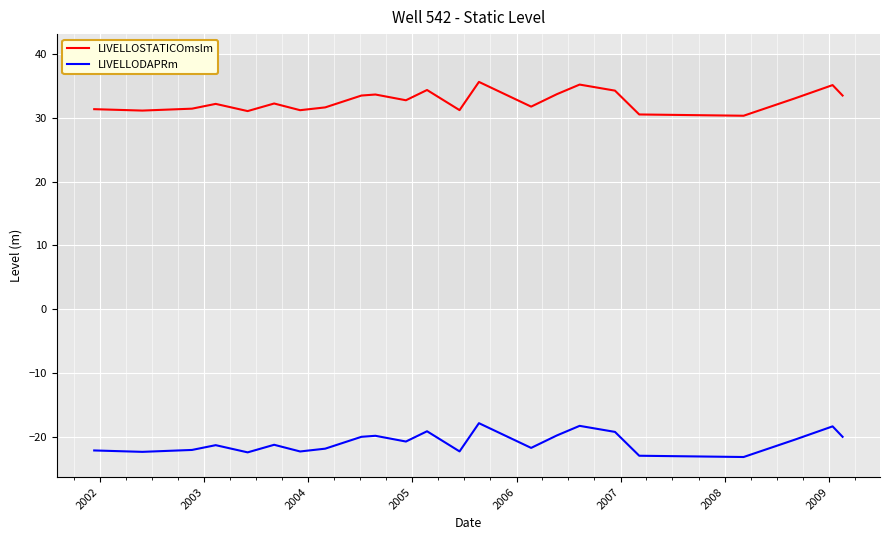

True or false: LIVELLODAPRm and LIVELLOSTATICOmslm cross at least once.

False